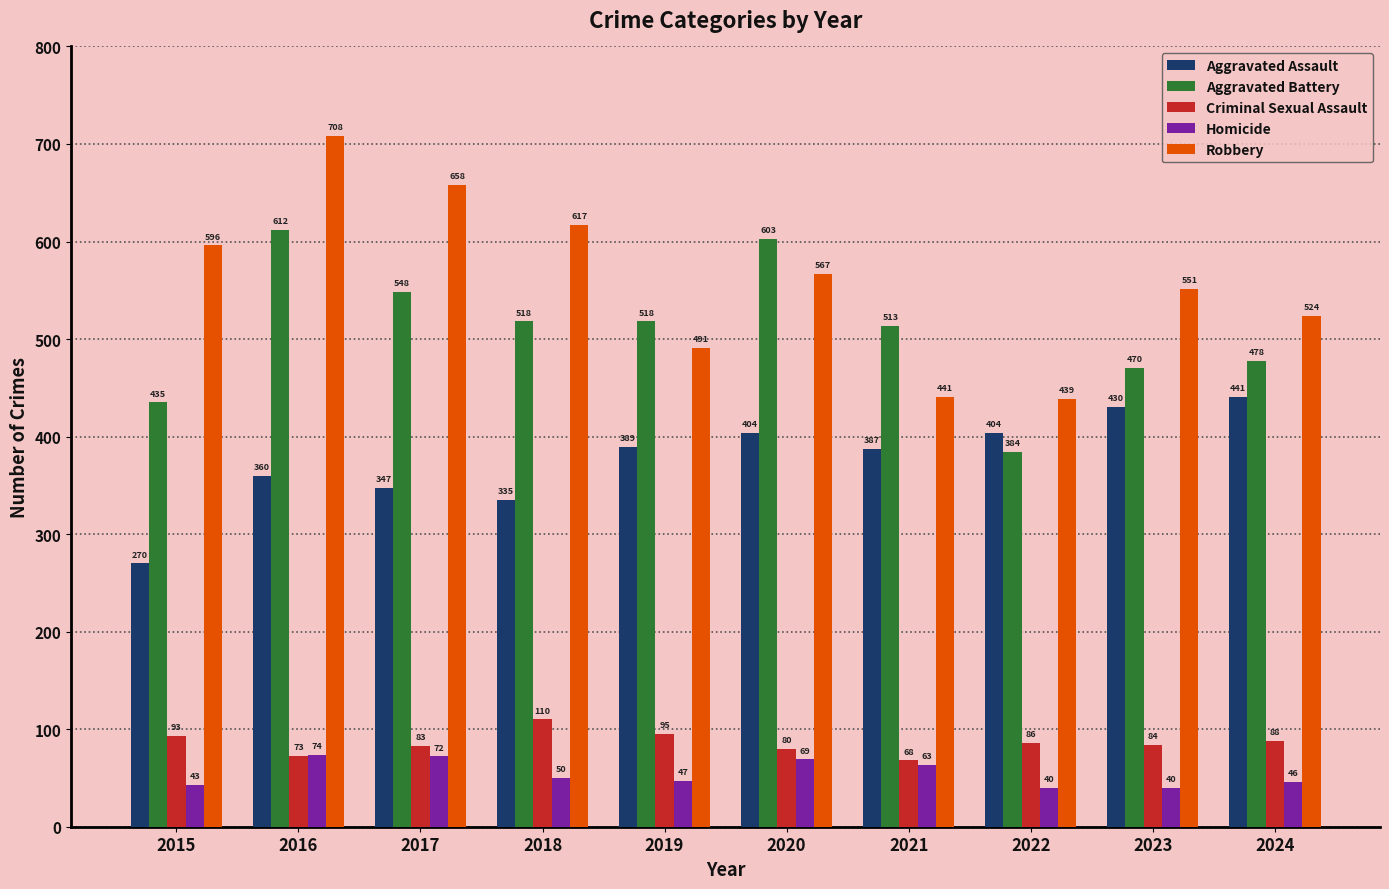

How many bars are there in total?

50